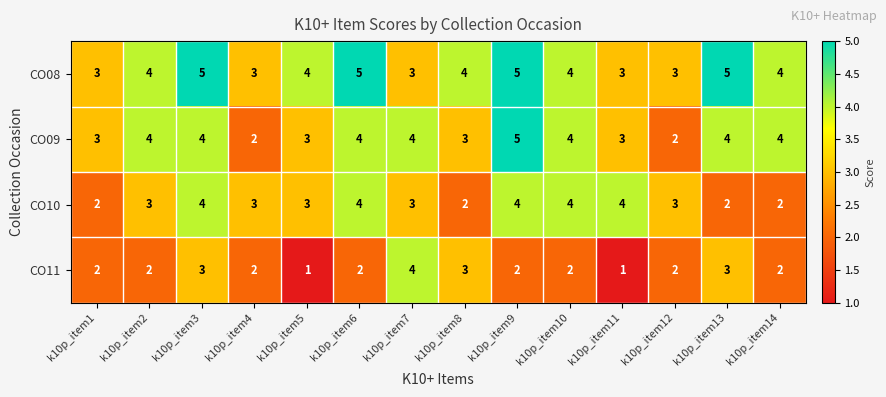

List the series in order of their overall mean, lowest first.

CO11, CO10, CO09, CO08